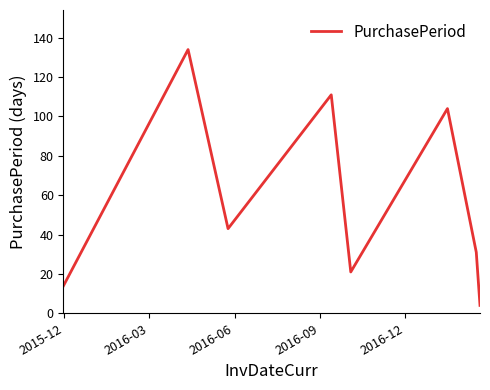

What is the minimum value shown in the chart?

4